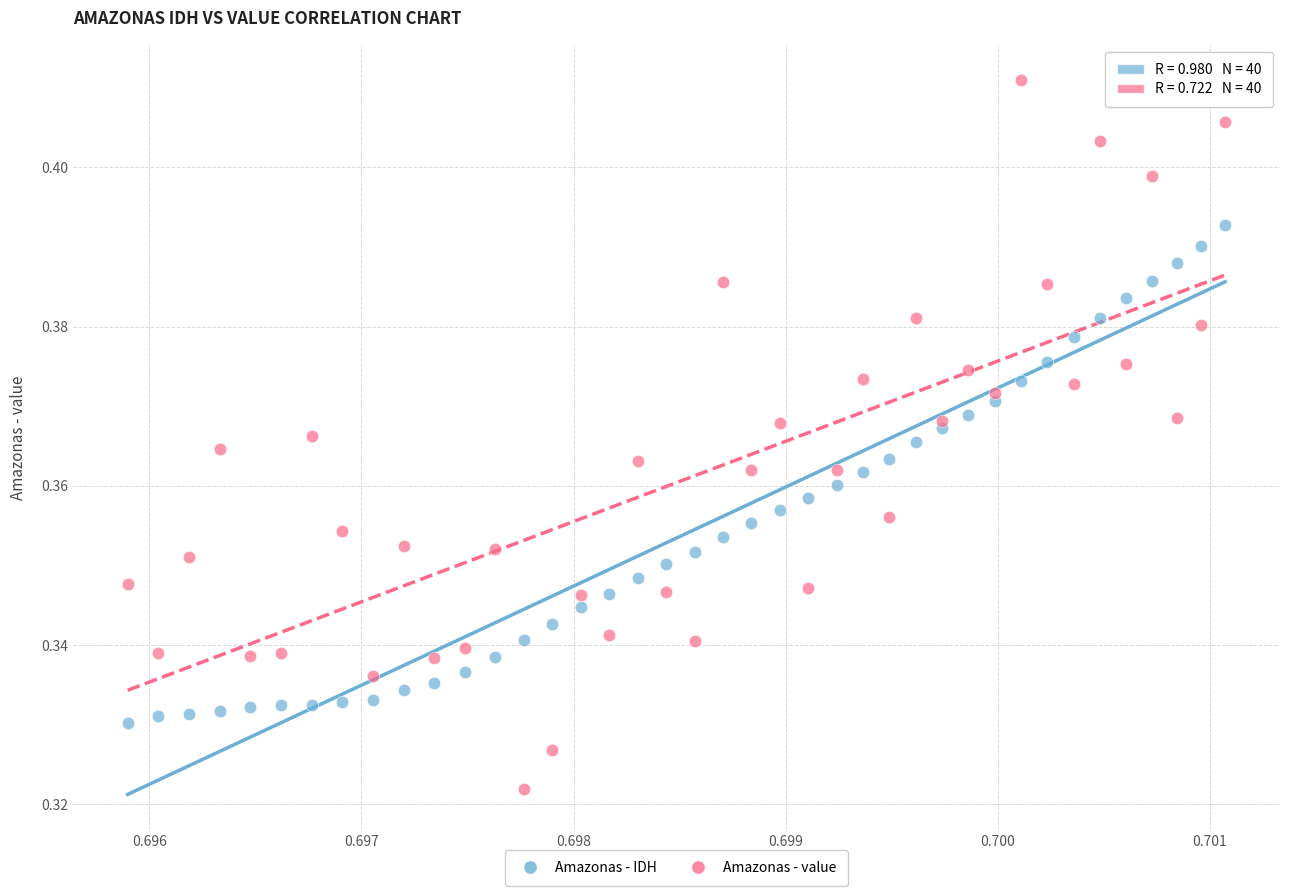

Which series contains the lowest Y value?

Amazonas - value